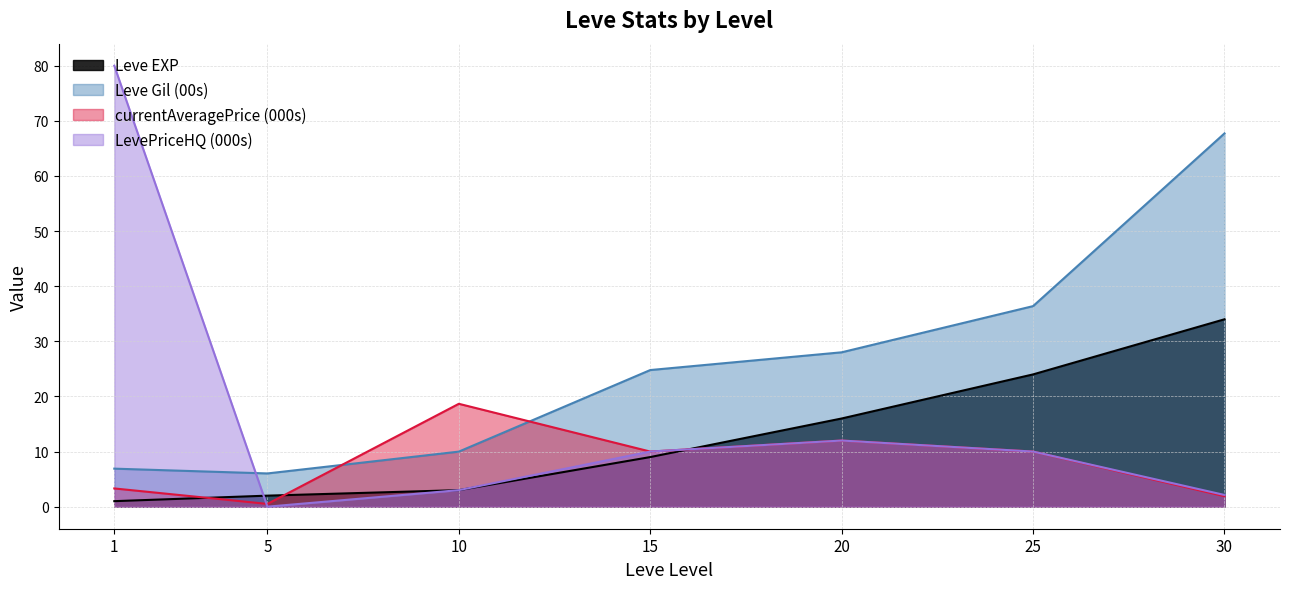

What is the total value across all series at 1?

91.2